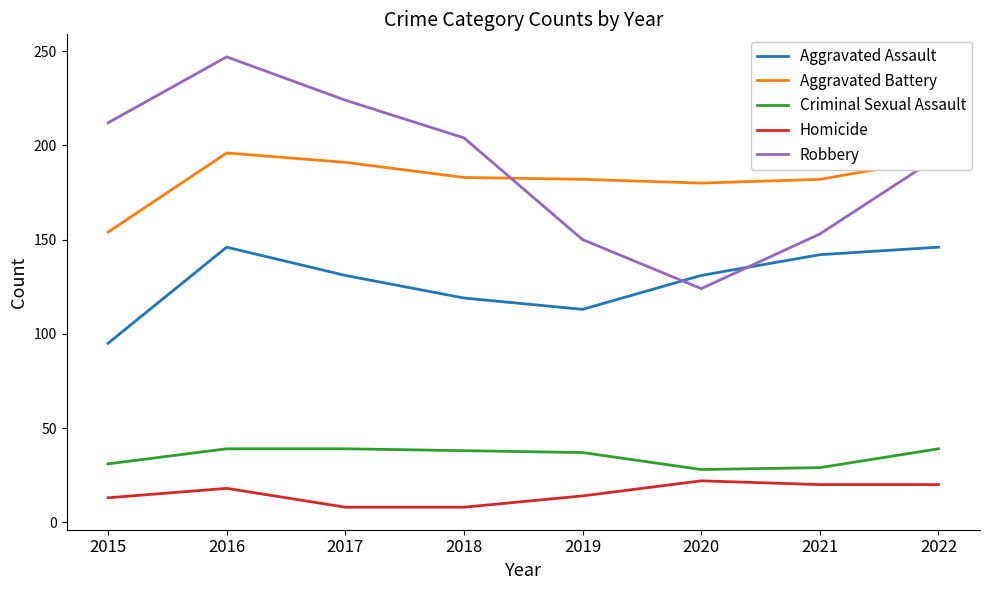

Between 2016 and 2020, which series saw the biggest shift?

Robbery